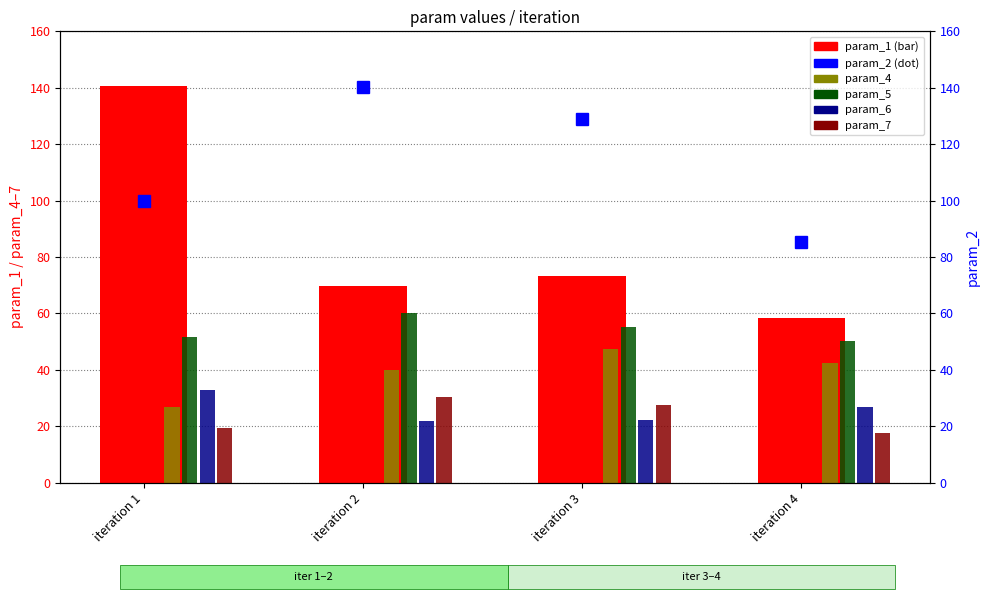

What are all the series names shown in the legend?

param_1, param_4, param_5, param_6, param_7, param_2